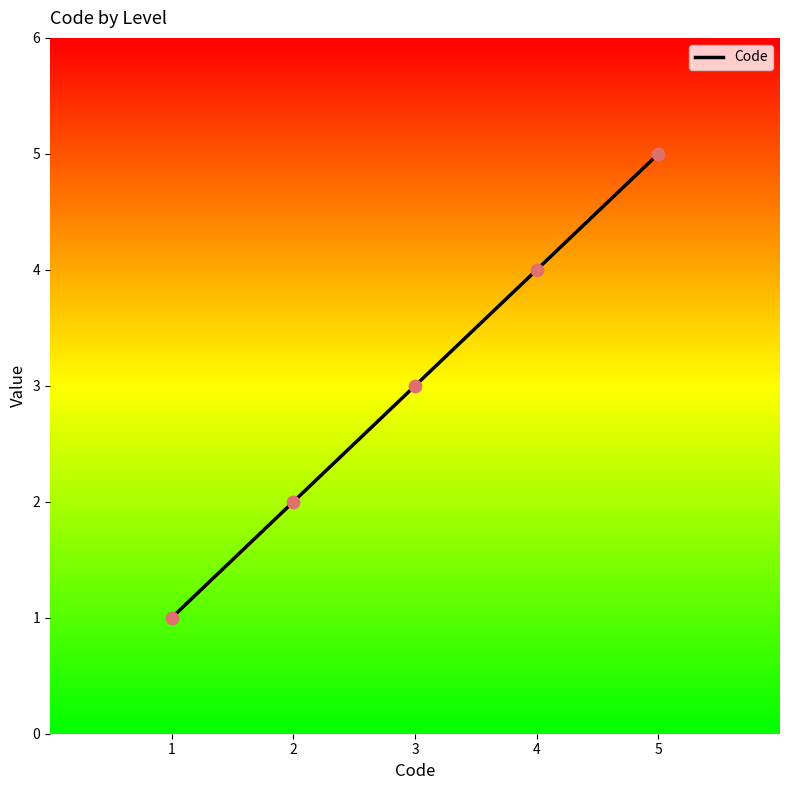

What is the change in value from 3 to 5?

+2